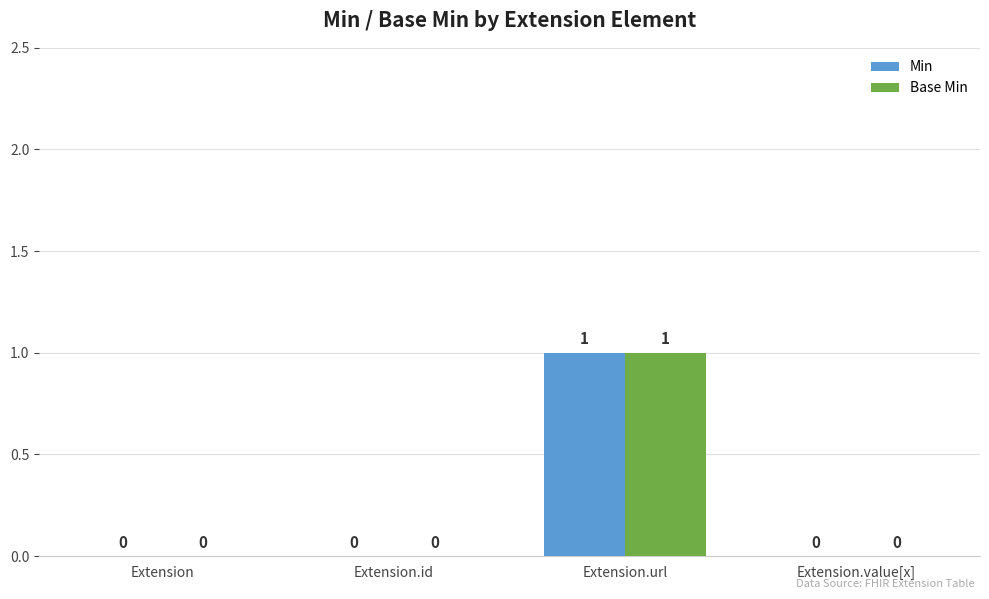

Is the value of Base Min at Extension greater than the value of Min at Extension.url?

No